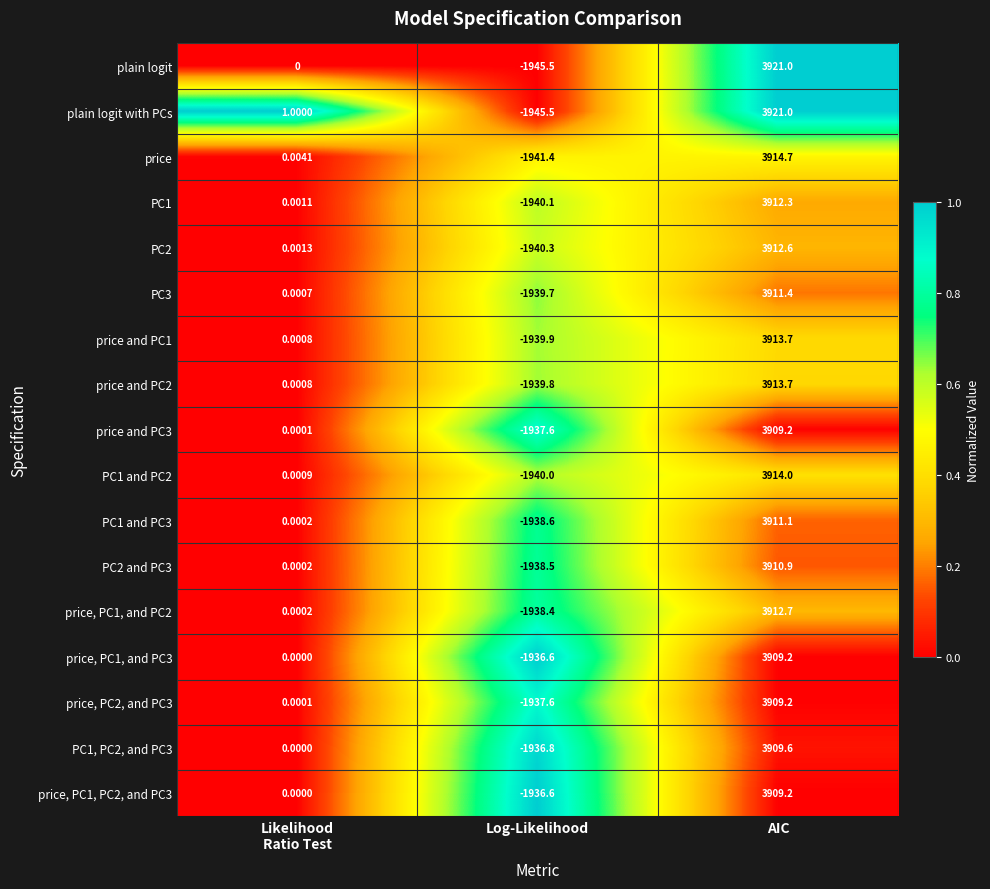

At which category does the chart reach its peak across all series?

AIC